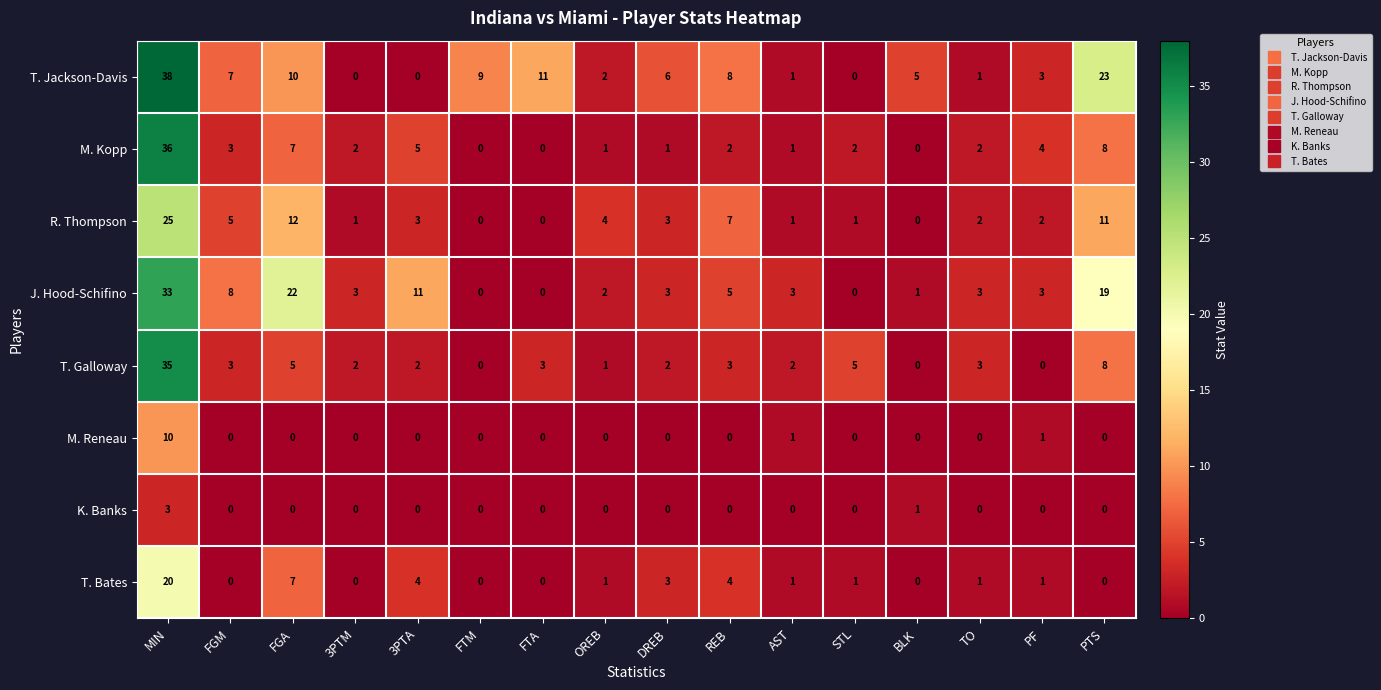

At which label is K. Banks closest to 1?

BLK